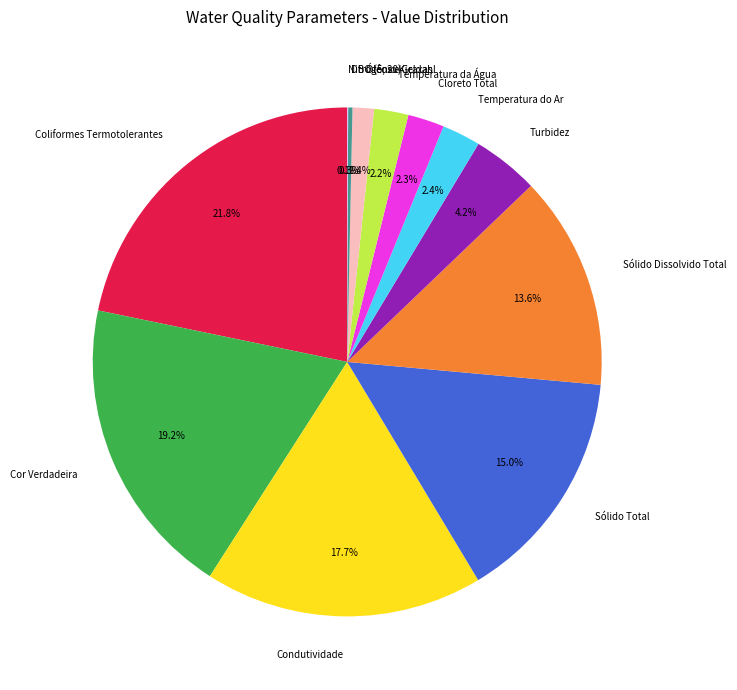

Does Temperatura do Ar account for over 50% of the chart?

No